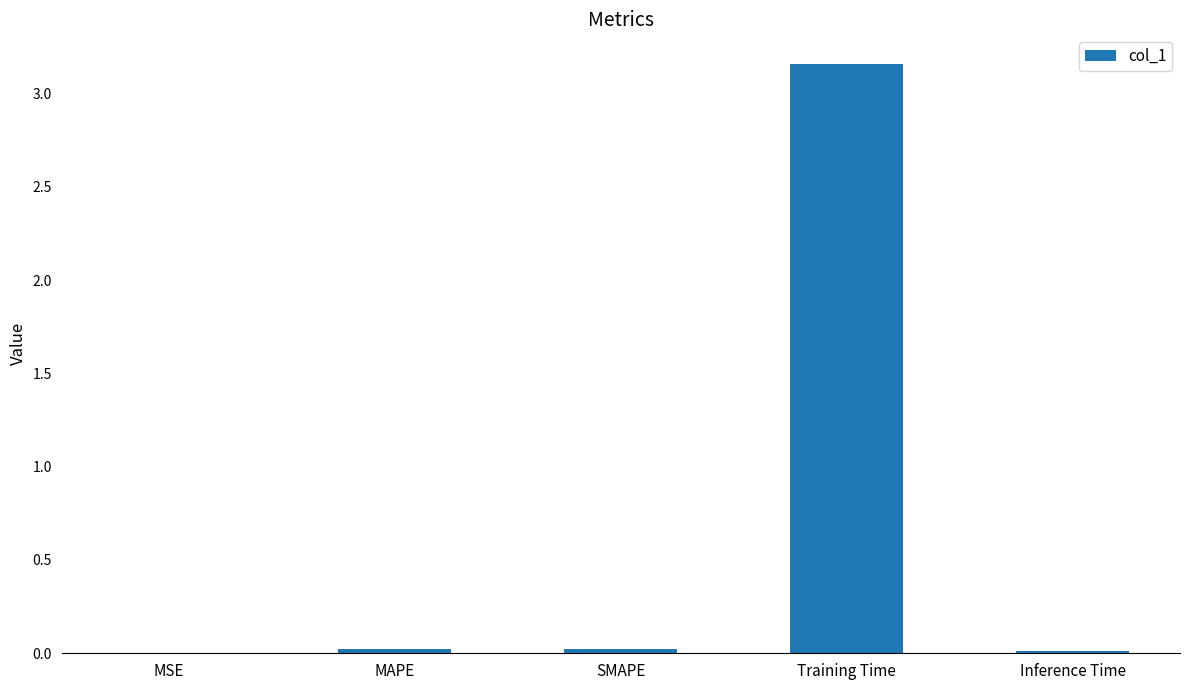

The chart shows a value of 0.0 at SMAPE. True or false?

True